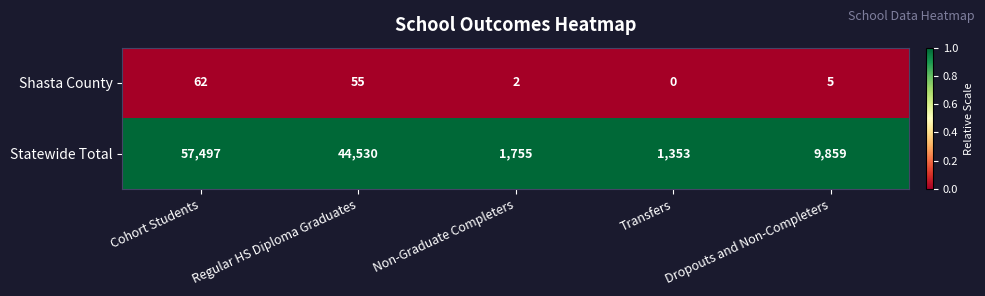

How many categories are shown in the chart?

5